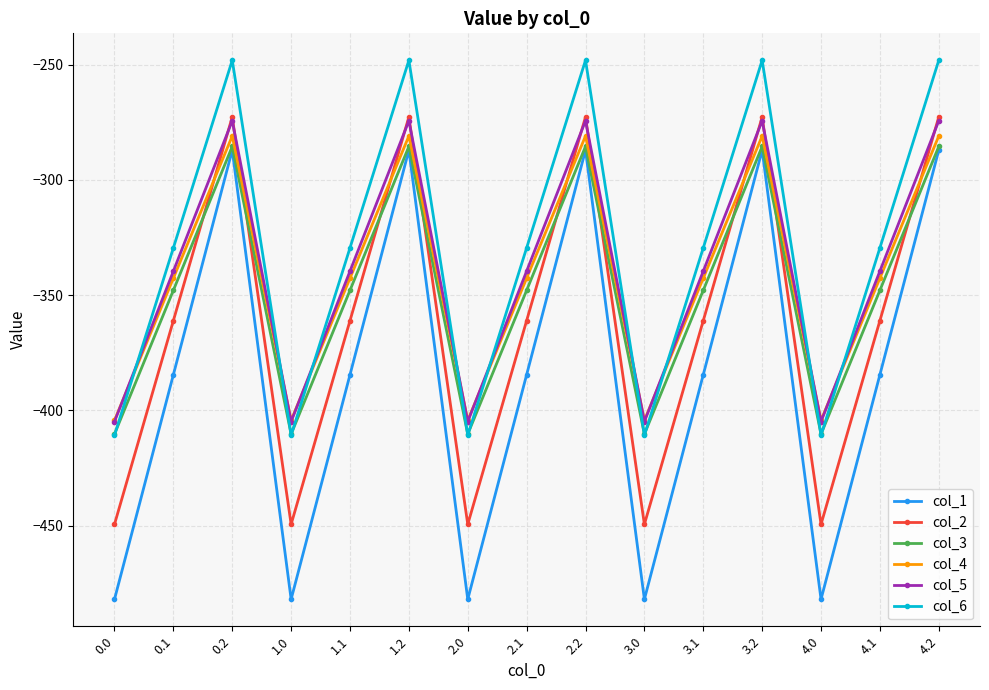

What is the difference between the col_5 values at 2.1 and 2.2?

65.3